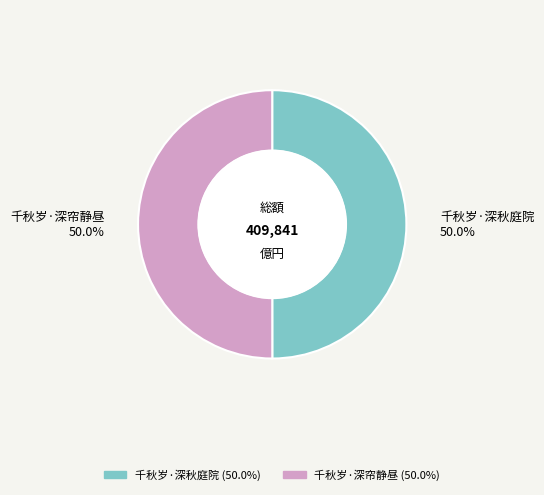

To the nearest percent, what is the combined percentage of 千秋岁·深秋庭院 and 千秋岁·深帘静昼?

100%